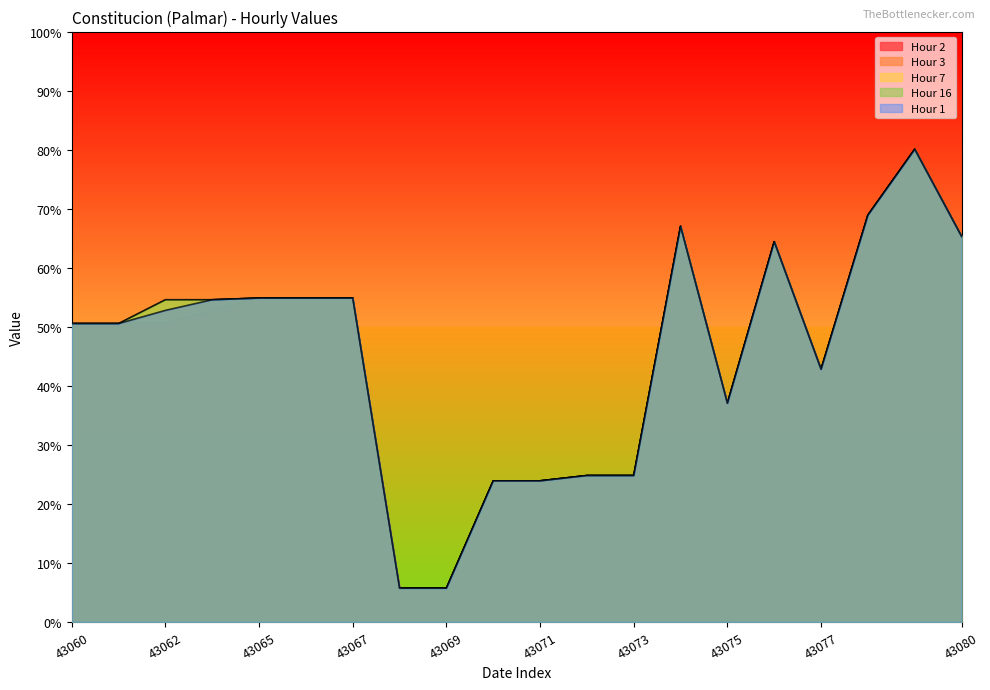

Does the chart have visible grid lines?

No